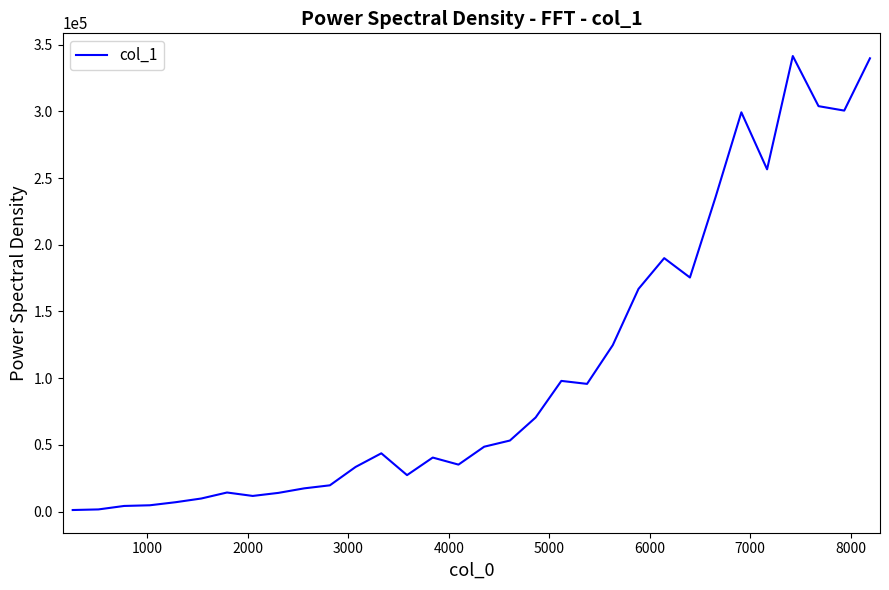

What is the difference between the maximum and minimum values?

340198